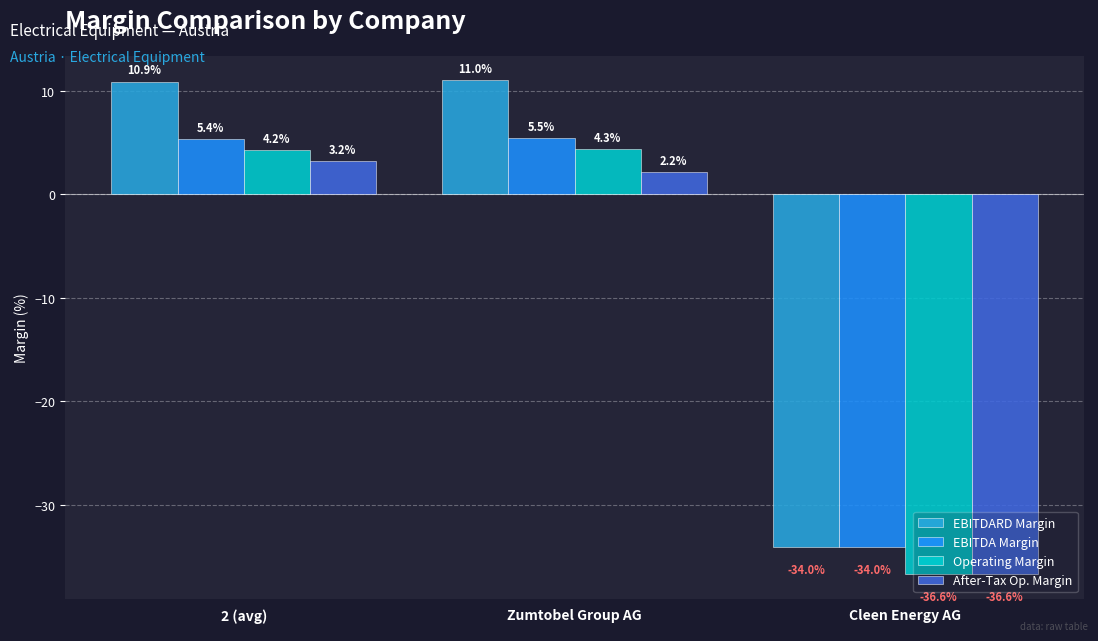

What is the highest value of the EBITDA Margin series?

5.5